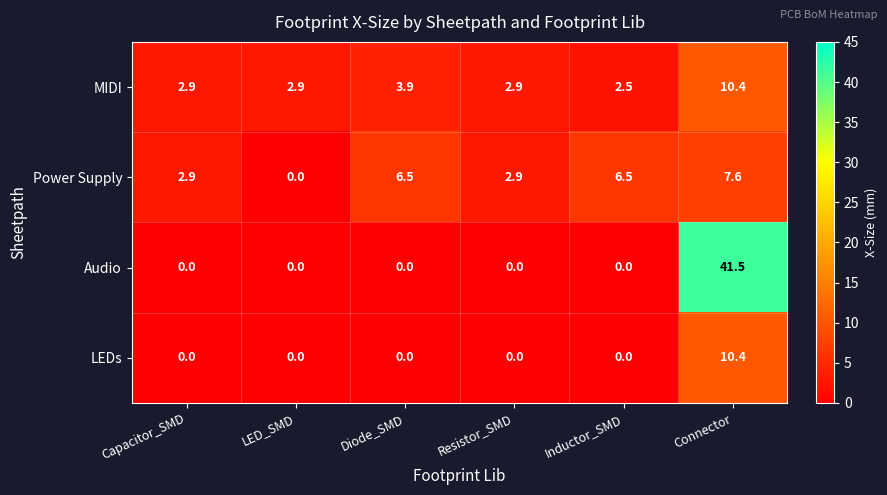

What is the average value of the Power Supply series?

4.4